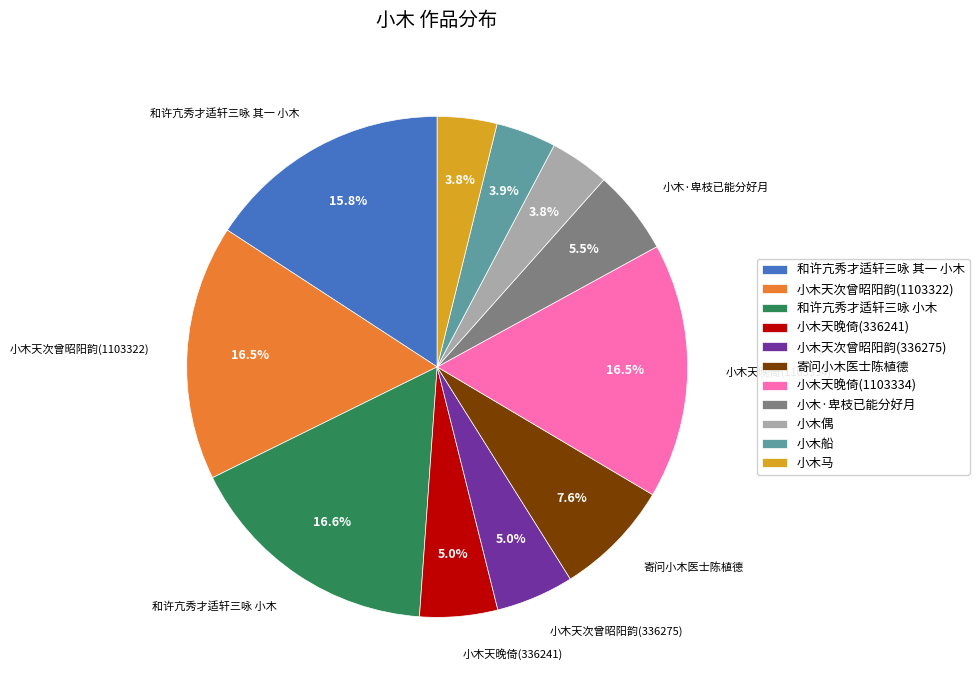

What percentage is NOT represented by 小木天次曾昭阳韵(1103322)?

83.5%